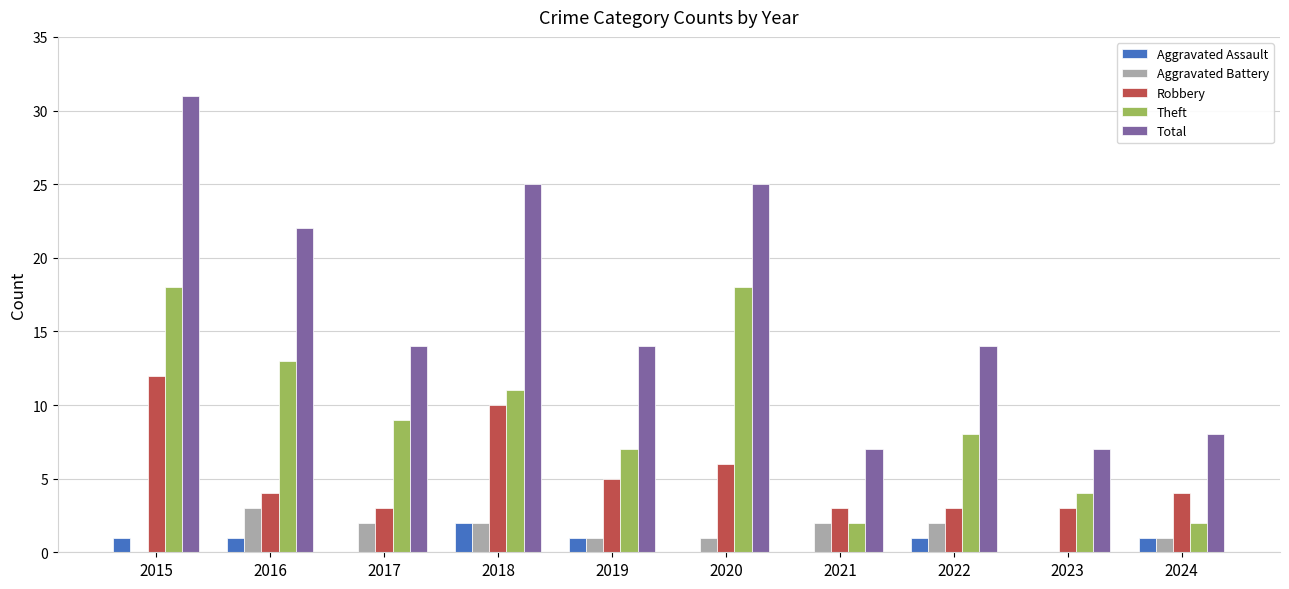

What are all the series names shown in the legend?

Aggravated Assault, Aggravated Battery, Robbery, Theft, Total